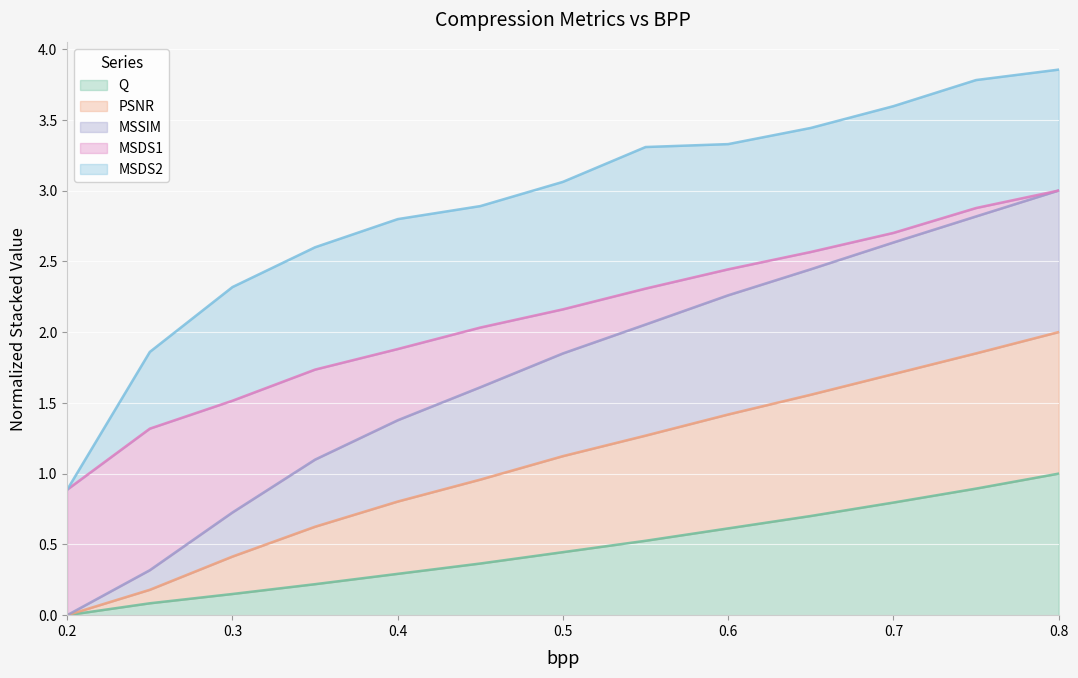

Is it true that Q equals 0.8 at 0.7?

True